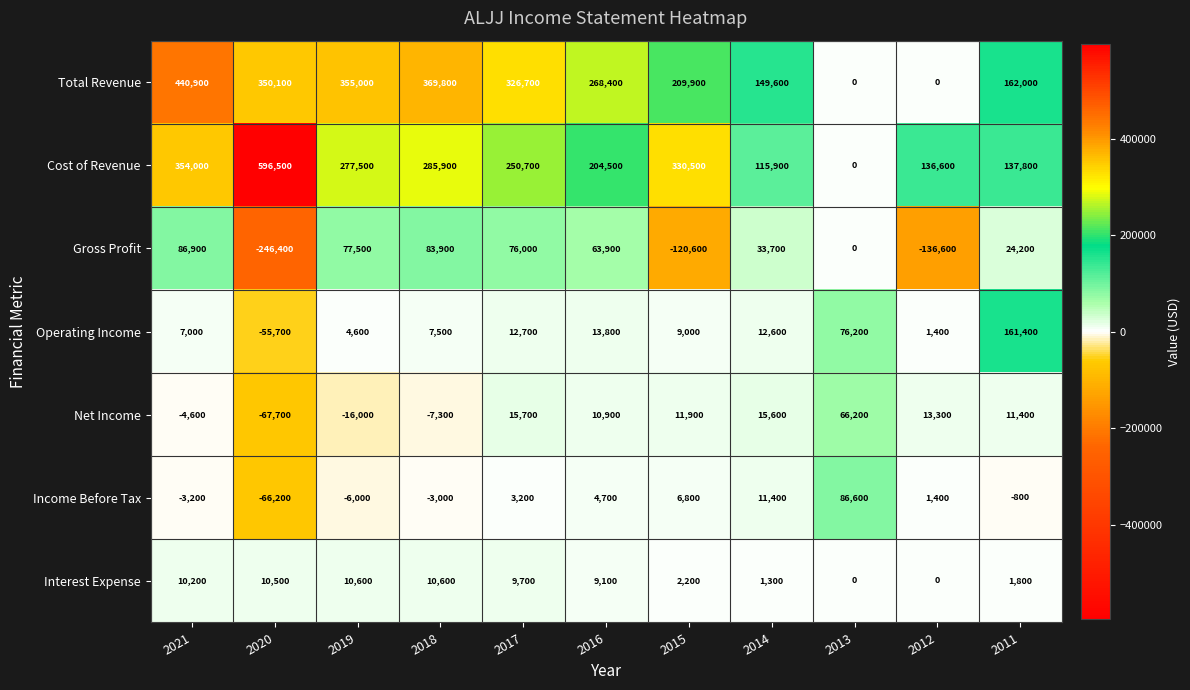

Count the number of data series in this chart.

7